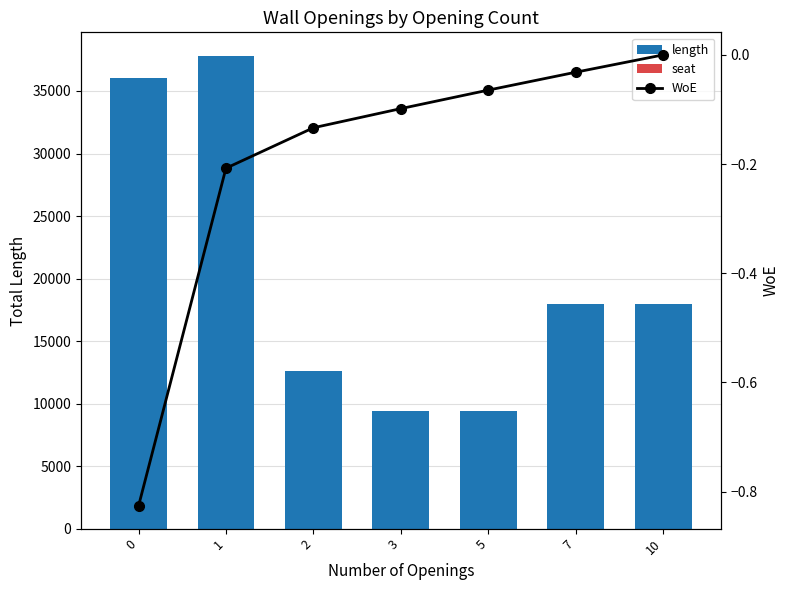

Are the bars grouped side by side (vs. stacked)?

Yes